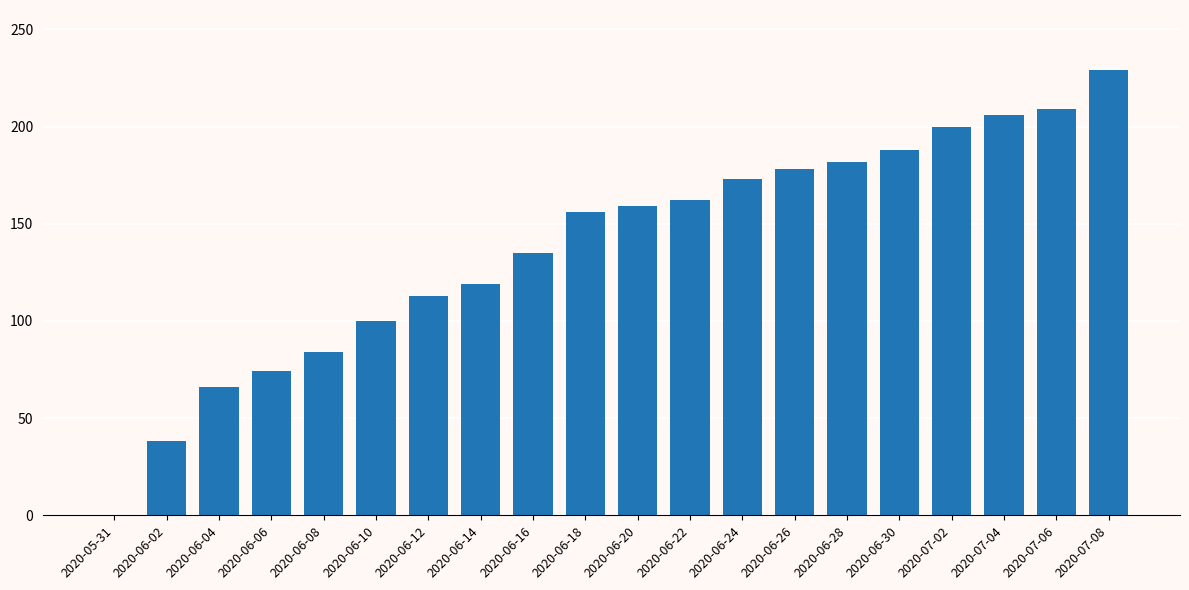

Reading right to left, what are all the values shown in this chart?

2020-07-08=229	2020-07-06=209	2020-07-04=206	2020-07-02=200	2020-06-30=188	2020-06-28=182	2020-06-26=178	2020-06-24=173	2020-06-22=162	2020-06-20=159	2020-06-18=156	2020-06-16=135	2020-06-14=119	2020-06-12=113	2020-06-10=100	2020-06-08=84	2020-06-06=74	2020-06-04=66	2020-06-02=38	2020-05-31=0